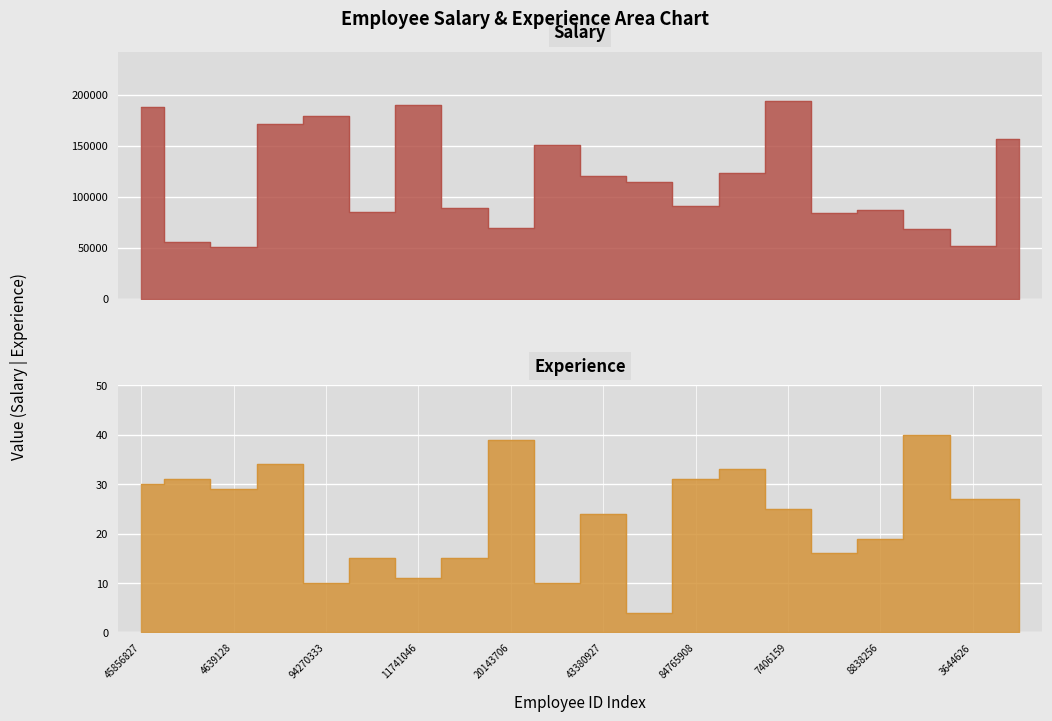

True or false: Experience and Salary cross at least once.

False